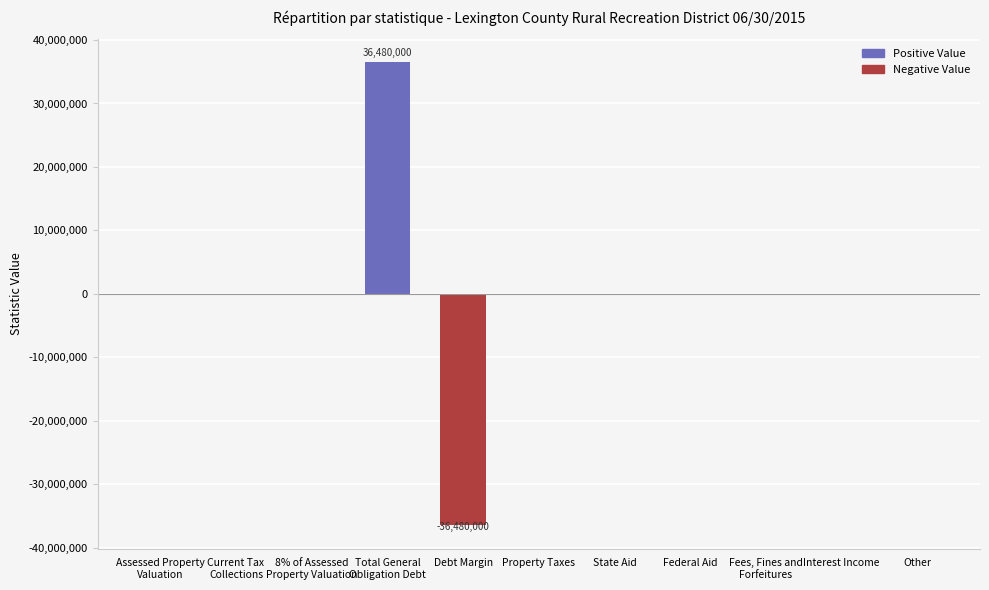

What is the greatest value displayed?

36480000